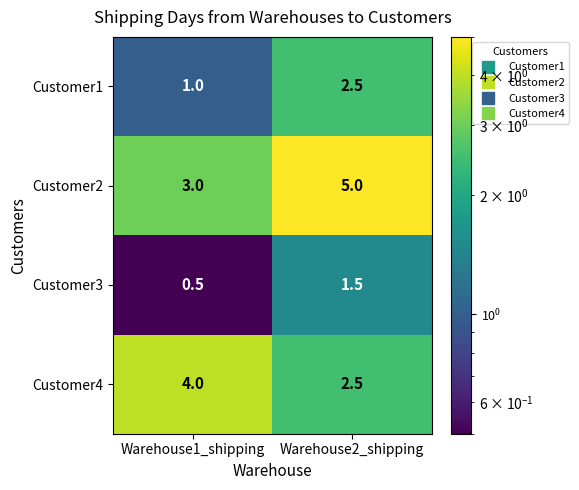

Which label corresponds to the smallest value in the chart?

Warehouse1_shipping